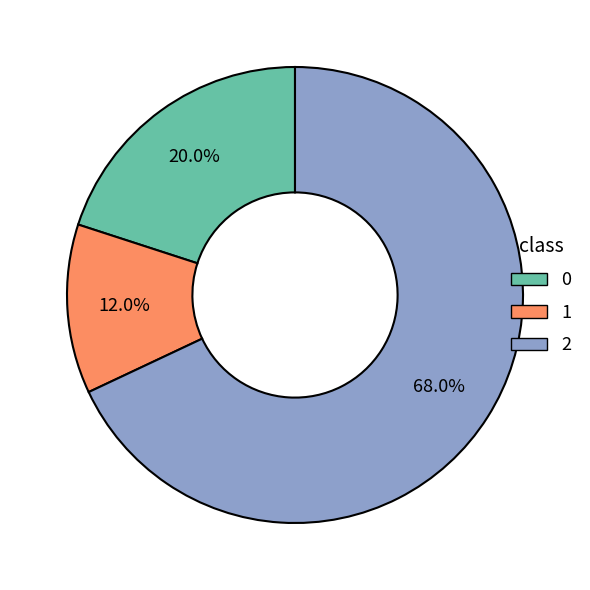

To the nearest percent, what portion does 2 represent?

68%